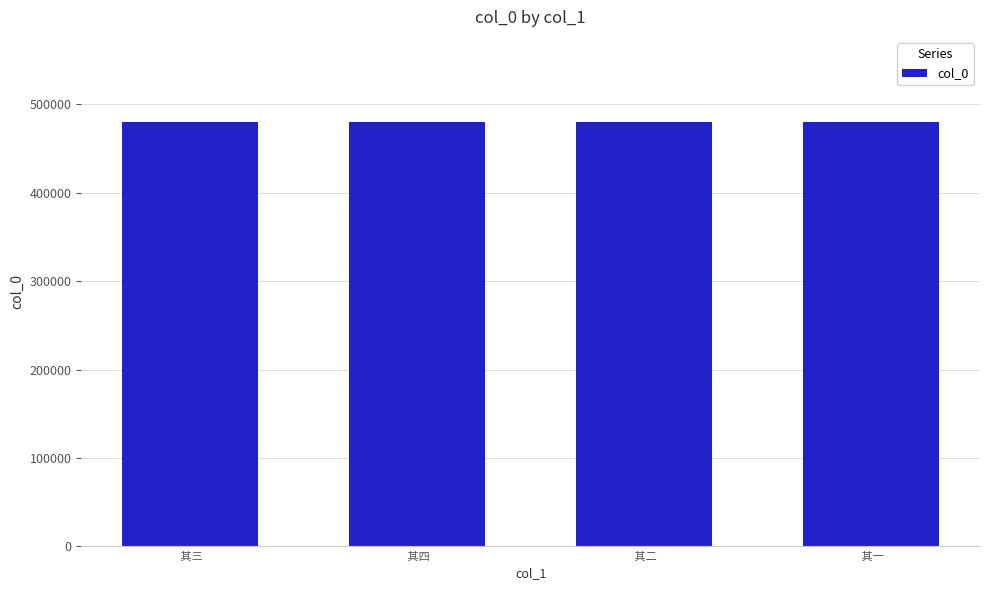

What value does the data have at  其三?

480179